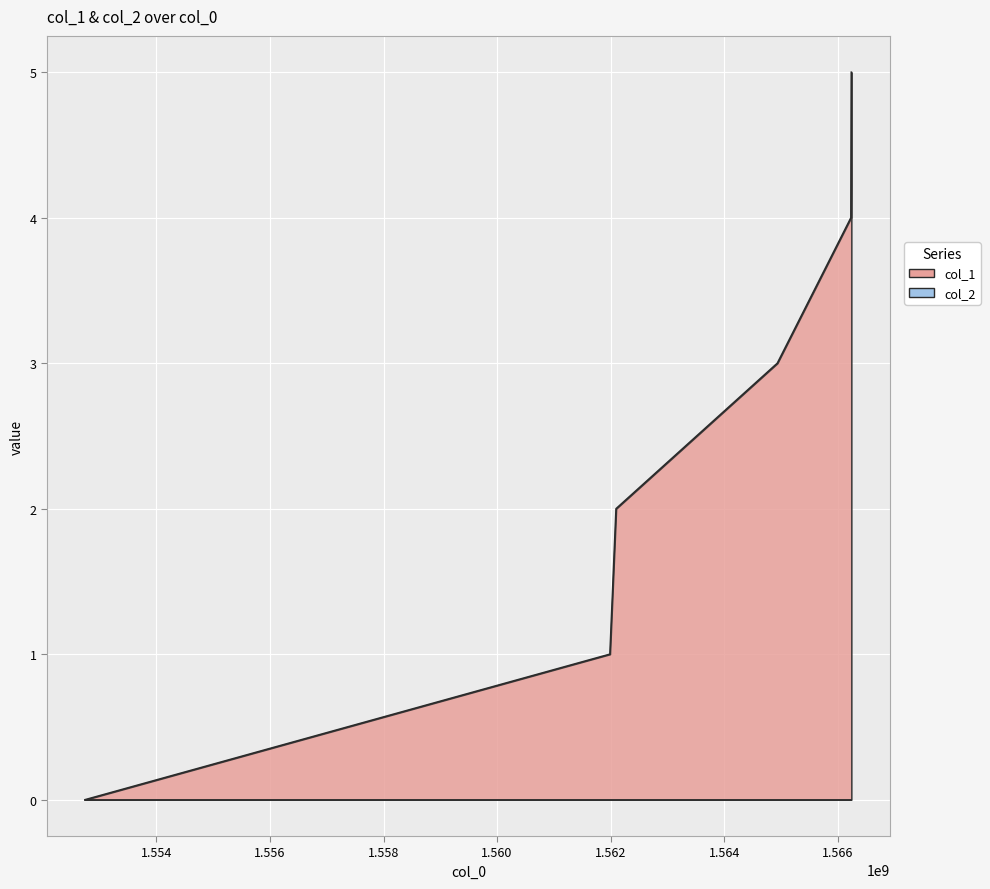

List the labels in order of value, largest first.

1566239038, 1566231846, 1564935805, 1562095389, 1561987393, 1552747024